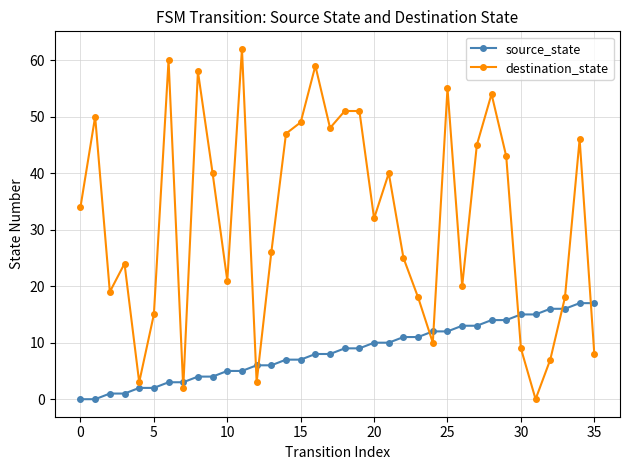

Reading left to right, list all the values displayed in this chart.

source_state: 0	0	1	1	2	2	3	3	4	4	5	5	6	6	7	7	8	8	9	9	10	10	11	11	12	12	13	13	14	14	15	15	16	16	17	17
destination_state: 34	50	19	24	3	15	60	2	58	40	21	62	3	26	47	49	59	48	51	51	32	40	25	18	10	55	20	45	54	43	9	0	7	18	46	8